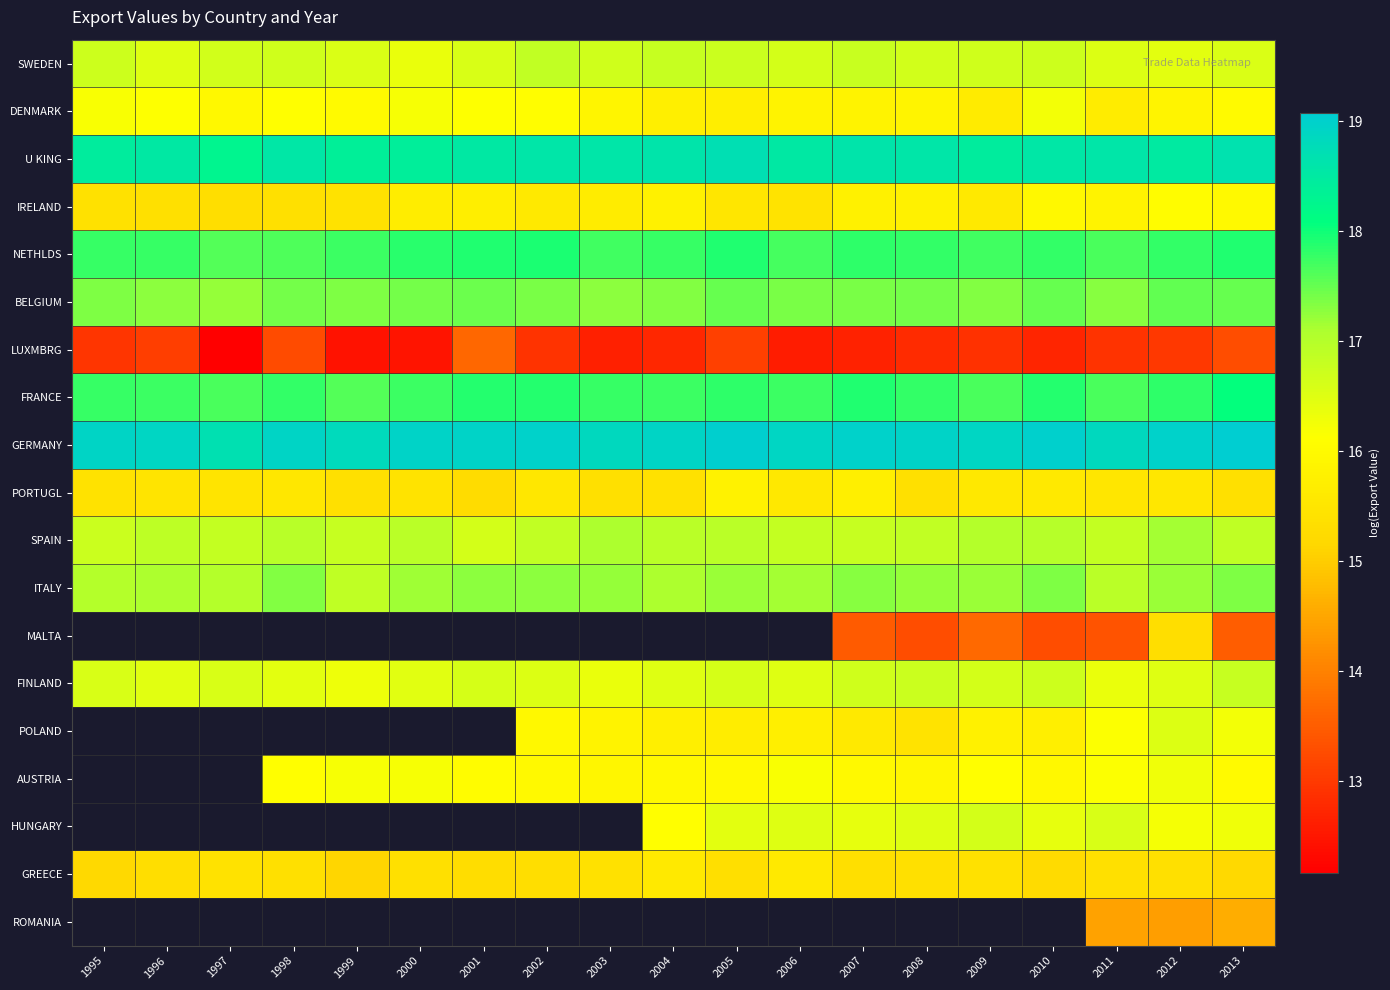

Where is GERMANY nearest to the value 18?

1997